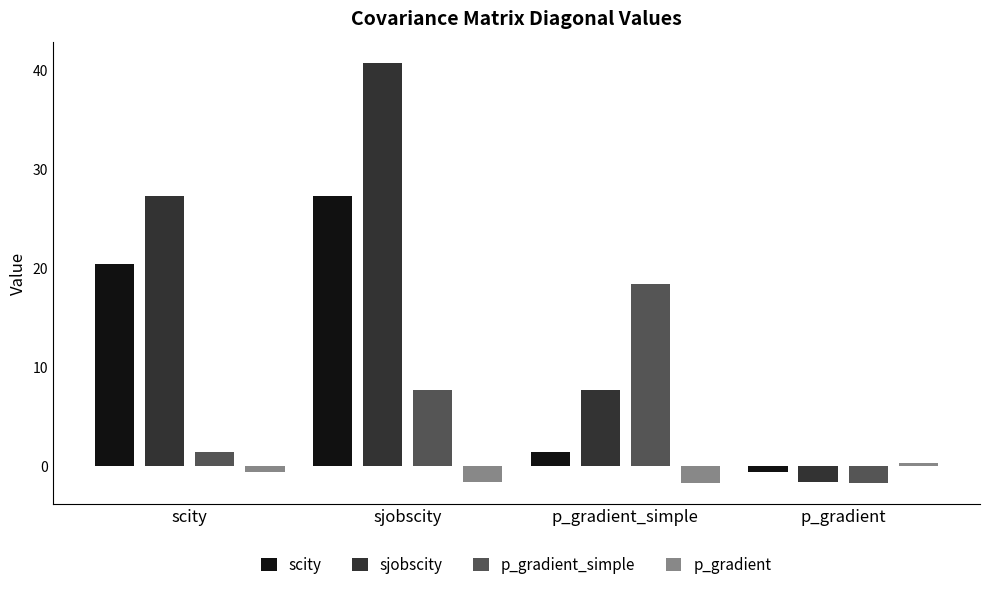

Which series has the largest total across all categories?

sjobscity